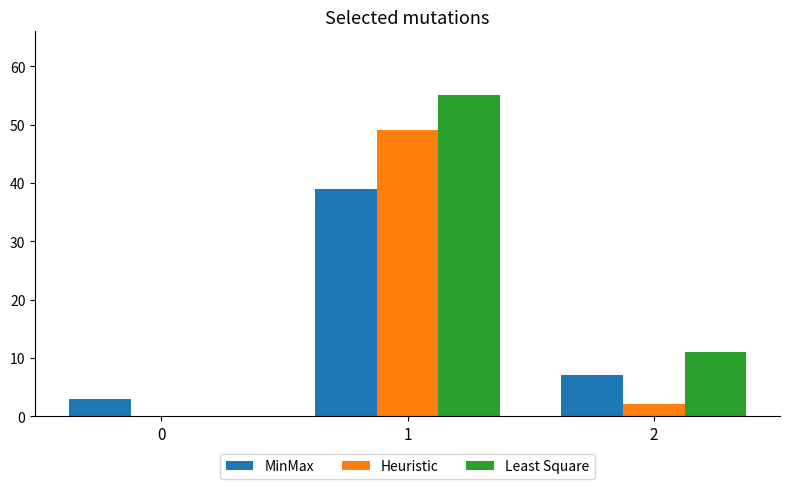

What is the maximum value shown in the chart?

55